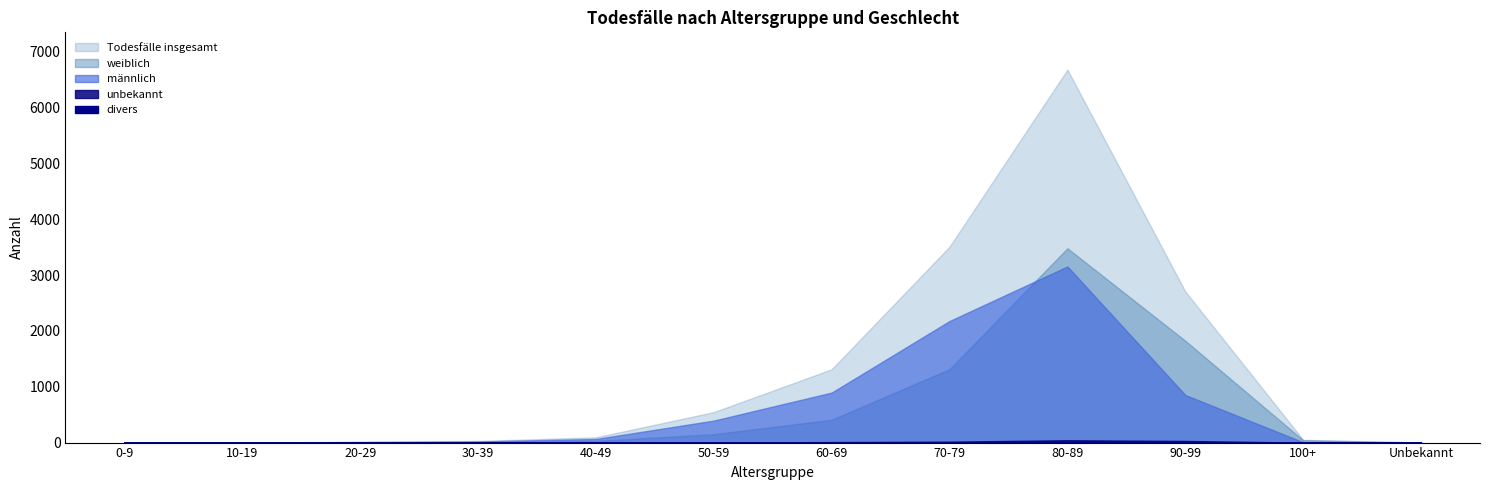

What is the total value across all series at 90-99?

5416